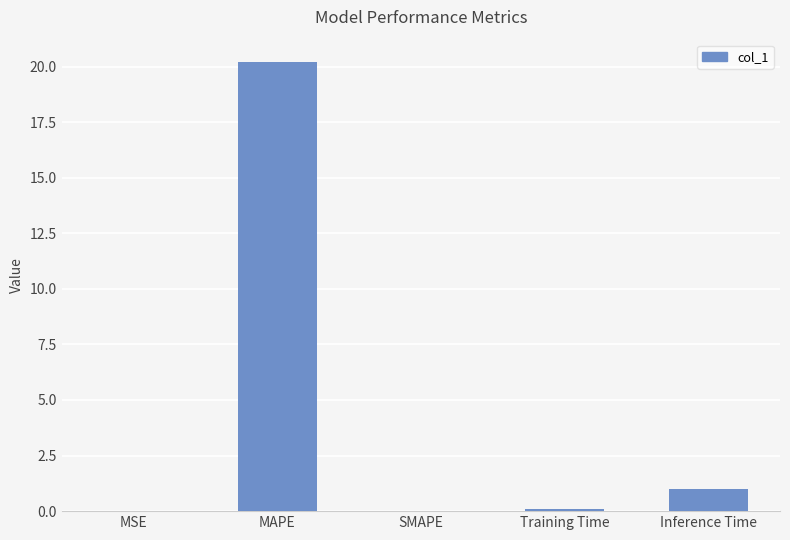

True or false: the data shows 20.2 at MAPE.

True